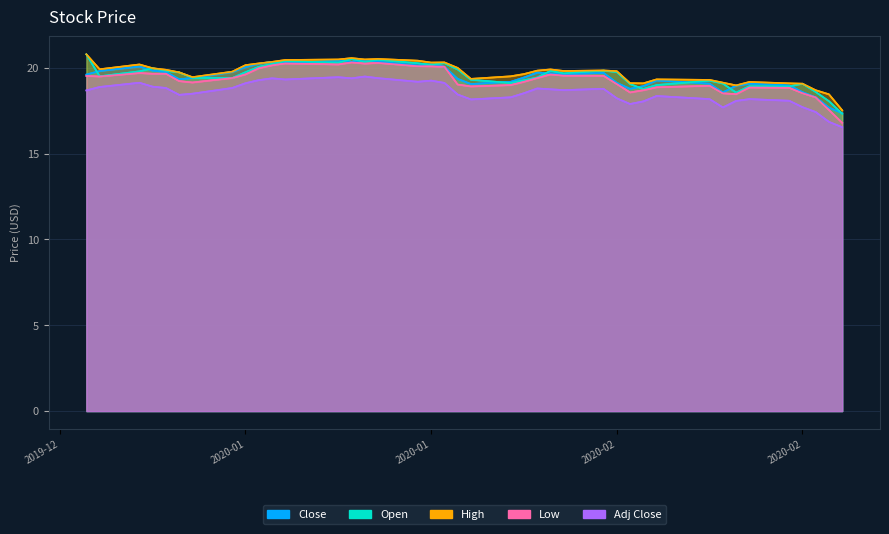

What position from the right is 2020-01-02?

40